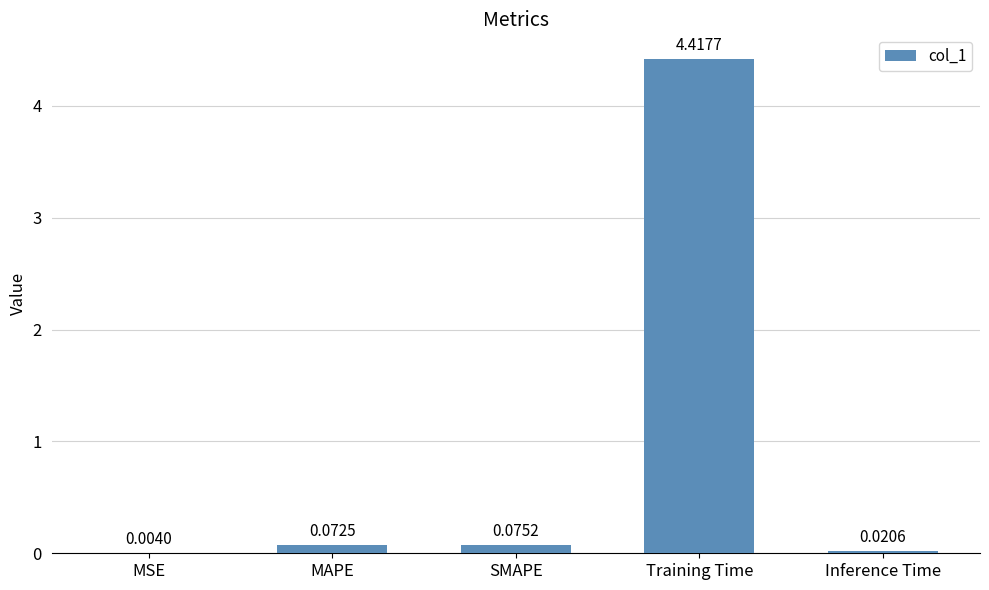

Which category has the highest value across all series?

Training Time